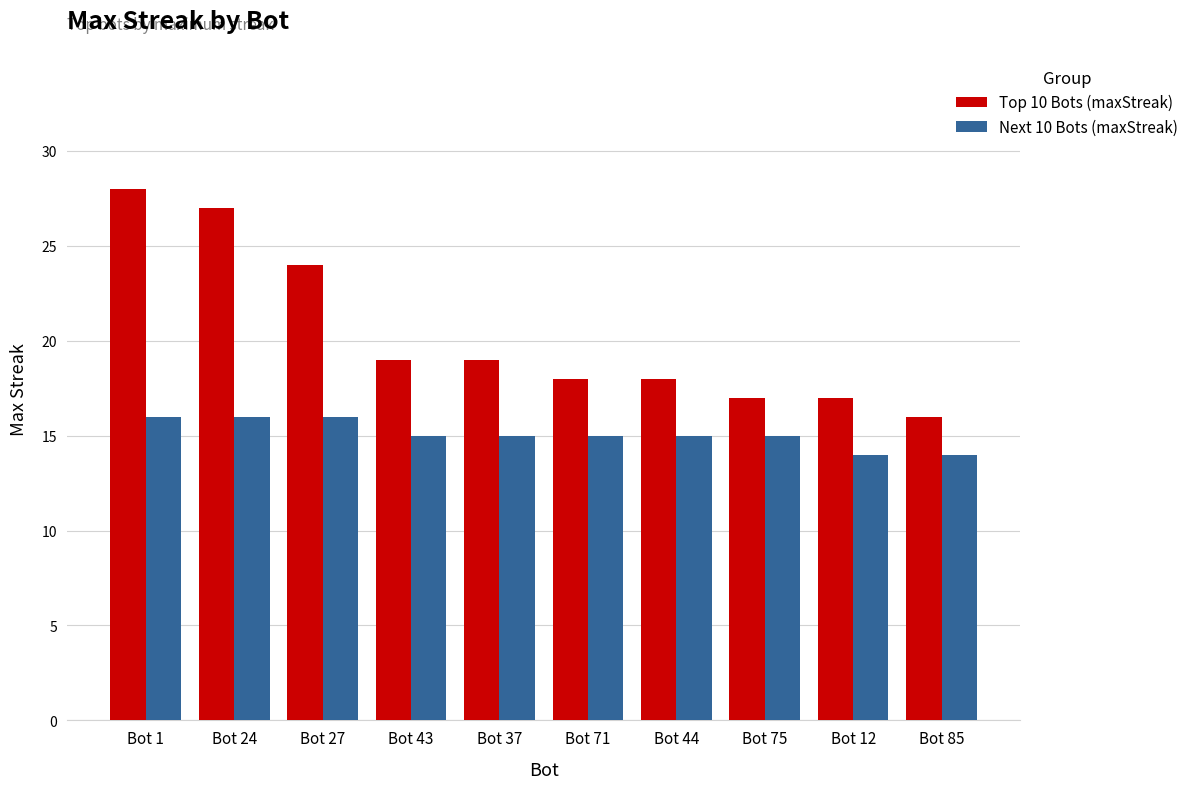

How many groups of bars are there?

10